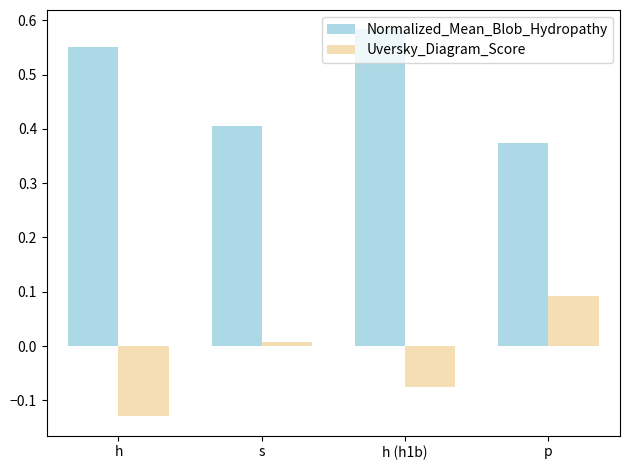

True or false: Uversky_Diagram_Score has a value of -0.0 at h (h1b).

False